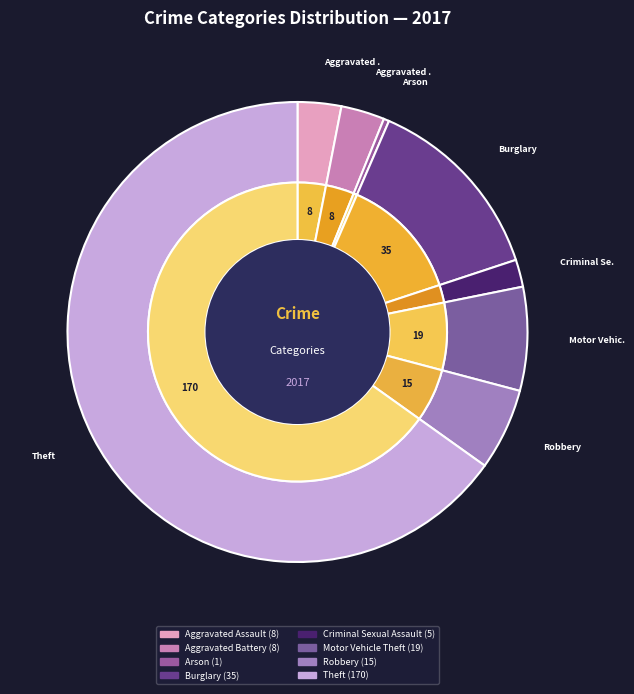

Is it true that Criminal Sexual Assault is 2% of the pie?

True